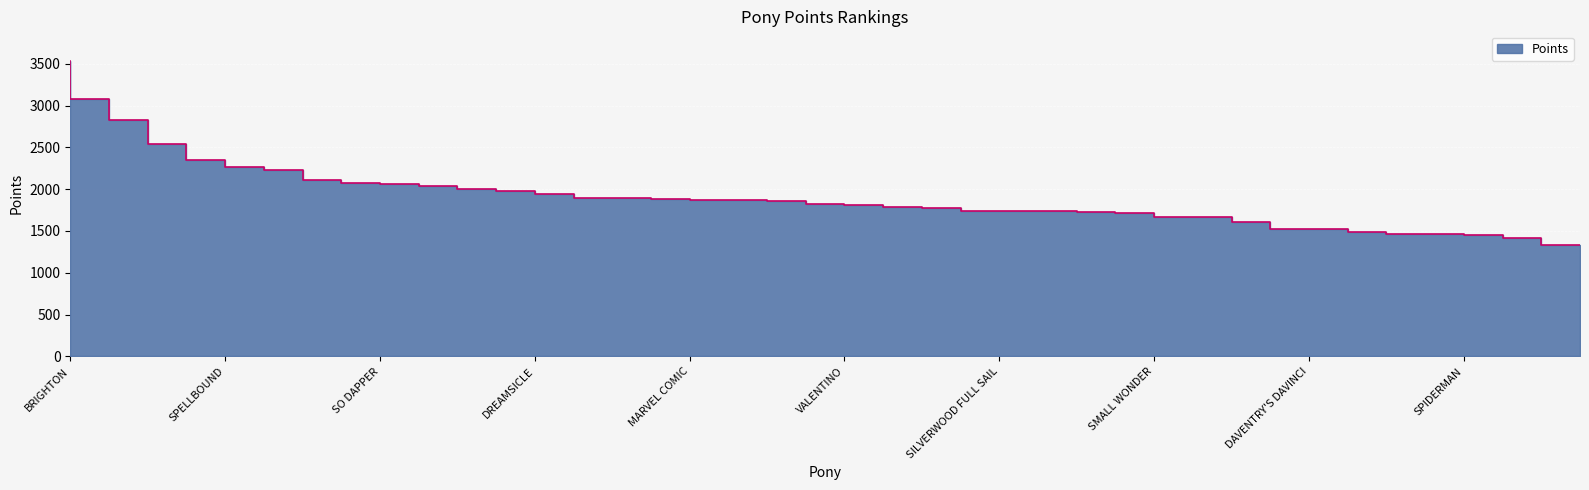

What is the greatest value displayed?

3533.5